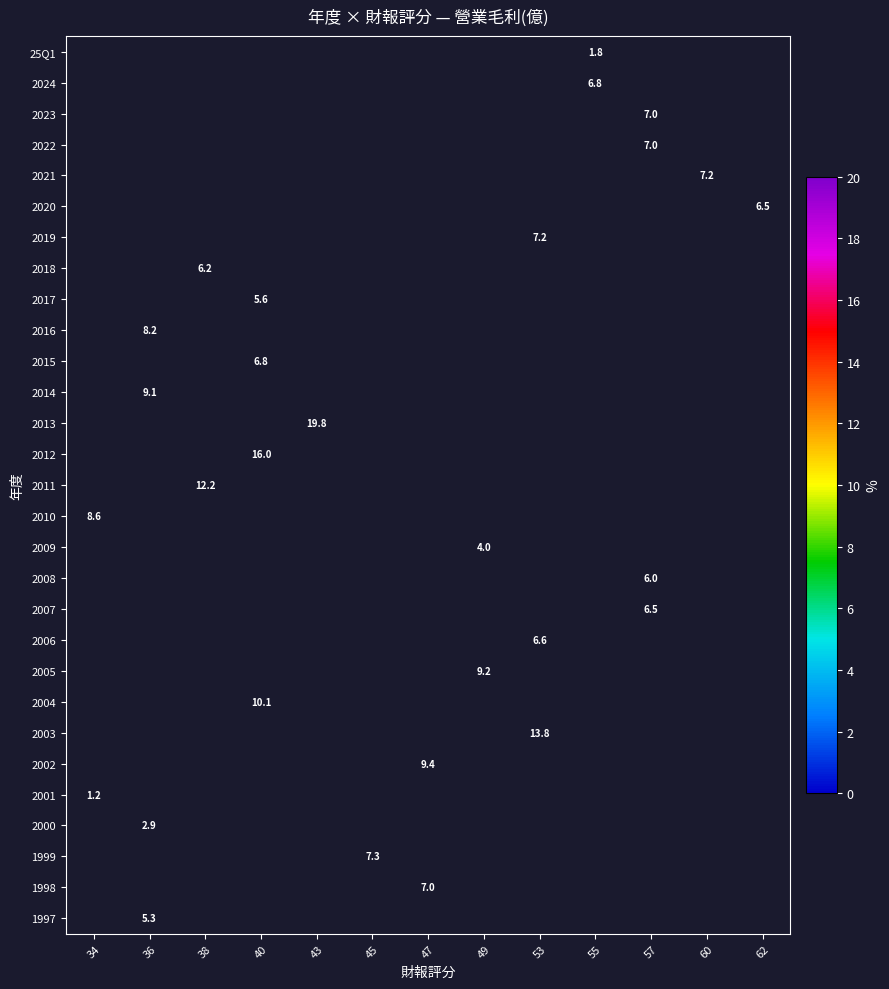

What is the smallest value displayed?

1.2